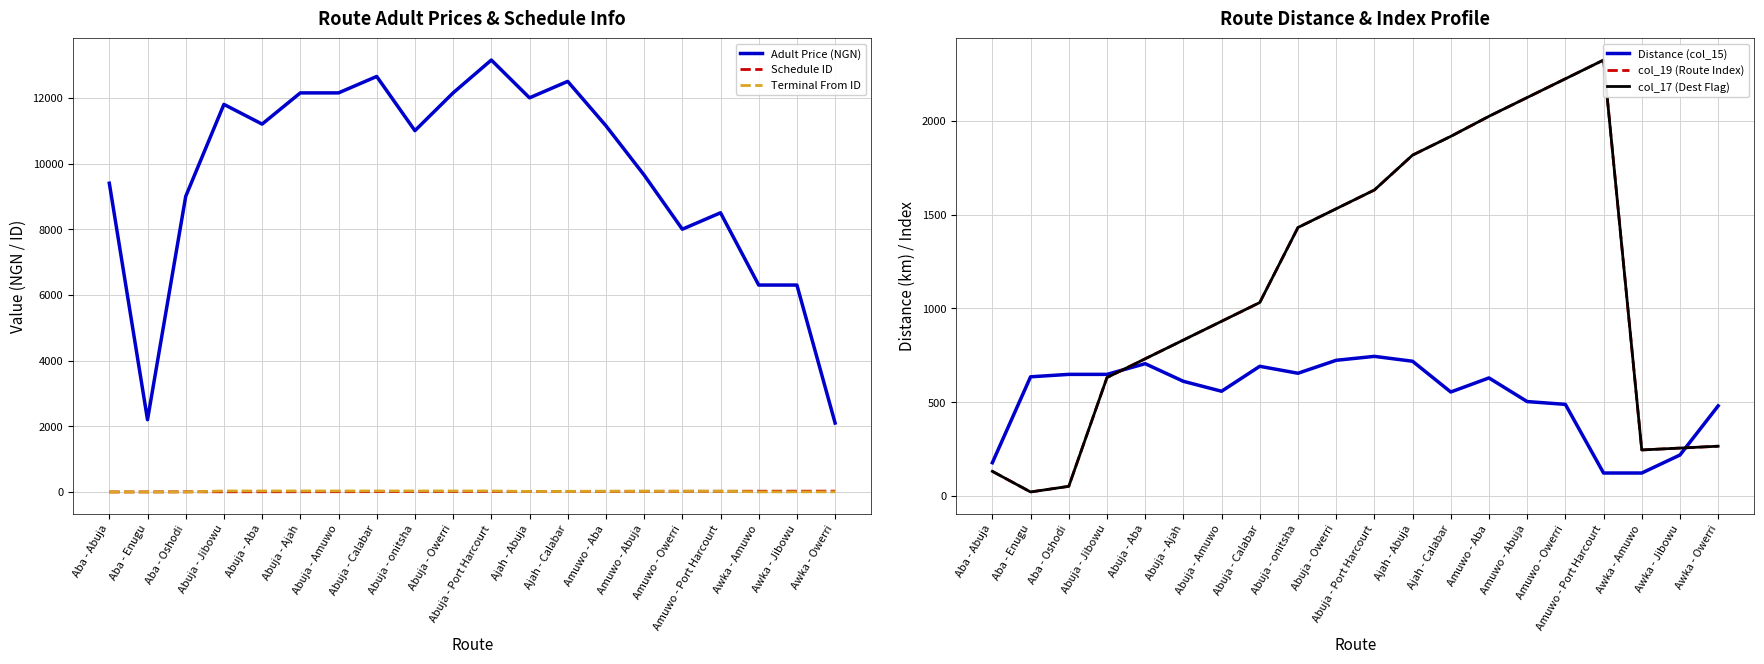

Where is the first local minimum for col_19 (Route Index)?

Aba - Enugu